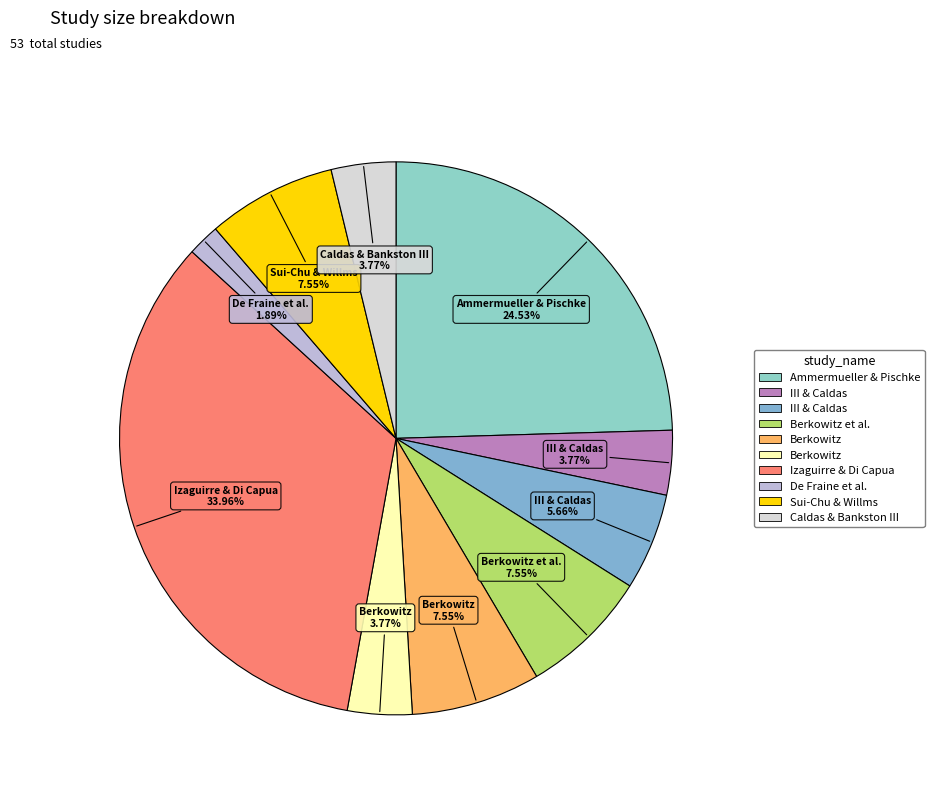

How many slices are in this pie chart?

10